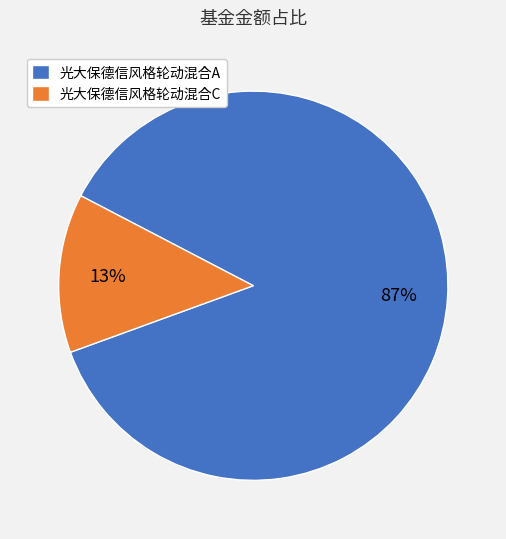

How many slices are in this pie chart?

2